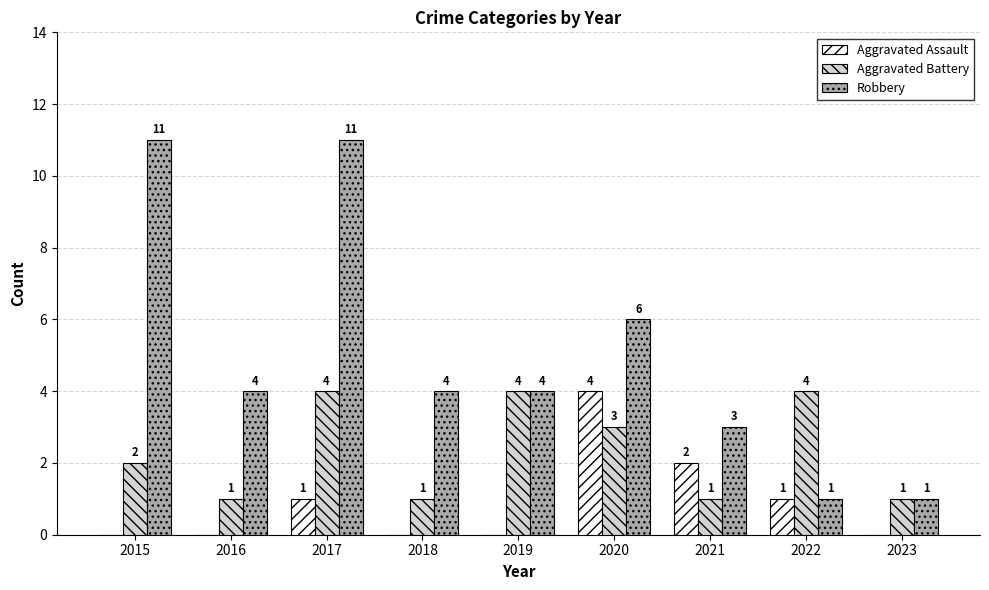

At which label does Aggravated Assault reach its peak?

2020